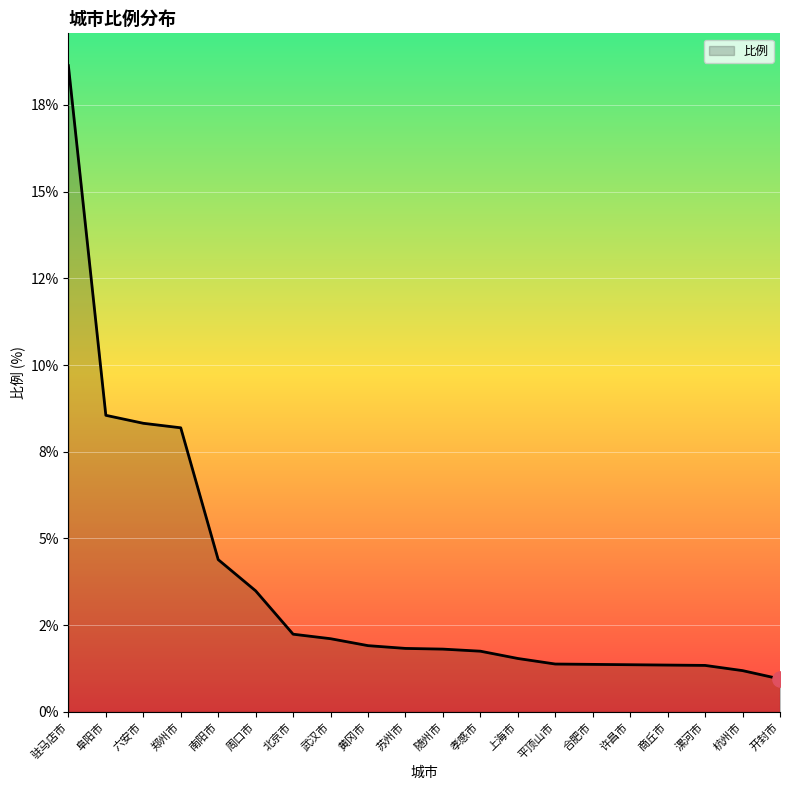

What is the change in value from 孝感市 to 杭州市?

-0.6